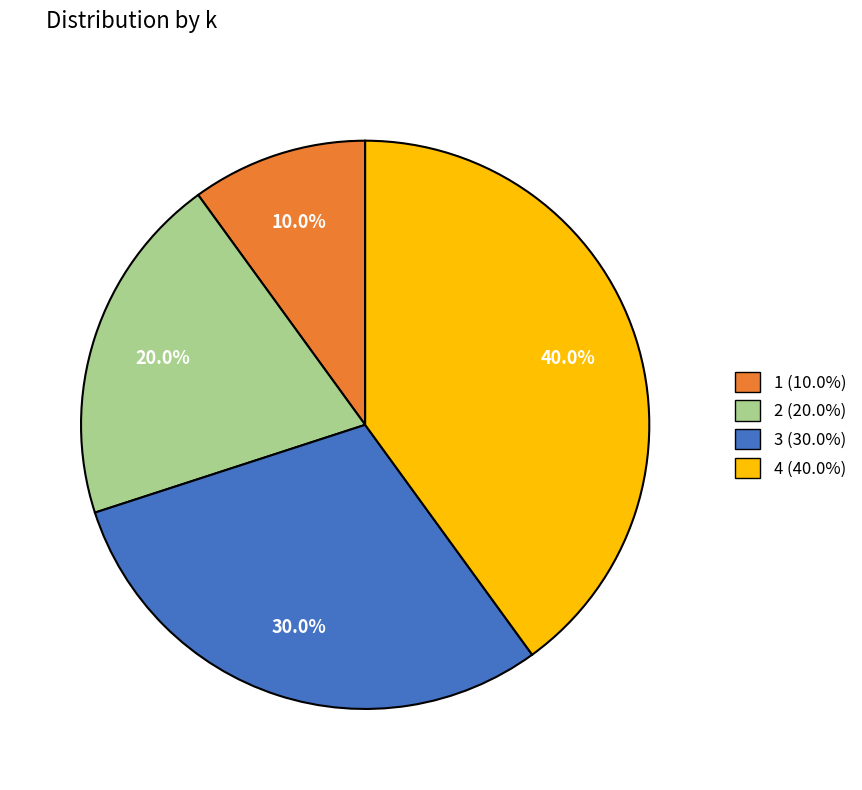

Which has a higher value, 4 (40.0%) or 2 (20.0%)?

4 (40.0%)